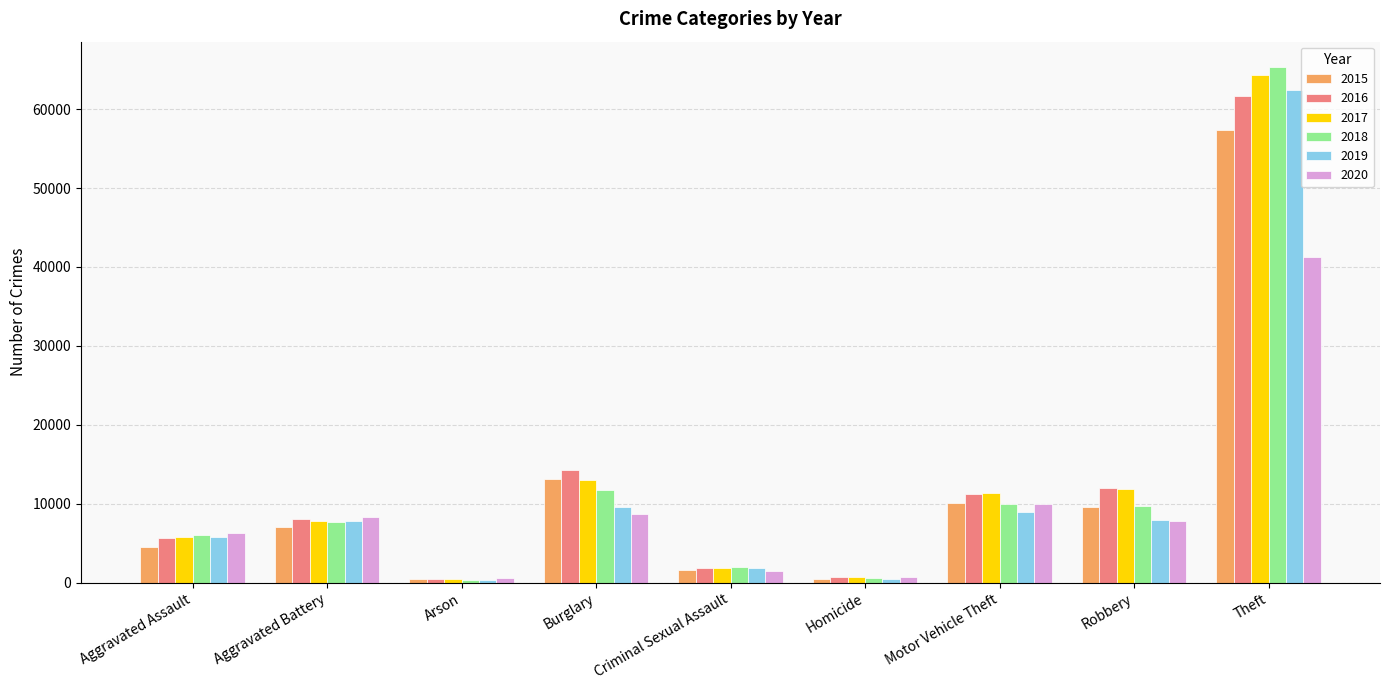

Is it true that 2015 equals 16600 at Motor Vehicle Theft?

False